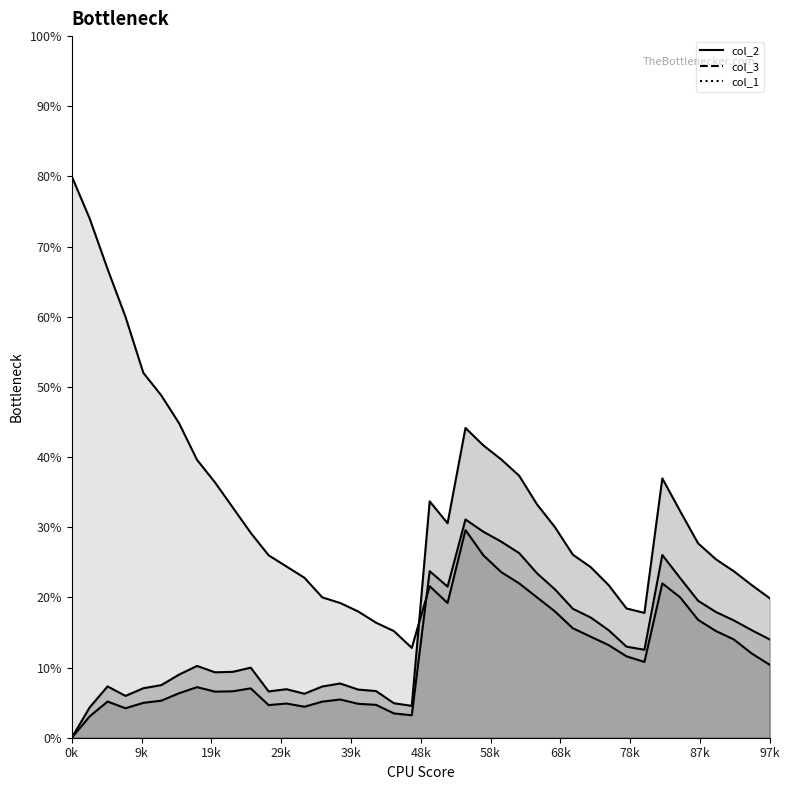

In col_3, how many points are lower than both neighbors (excluding endpoints)?

7